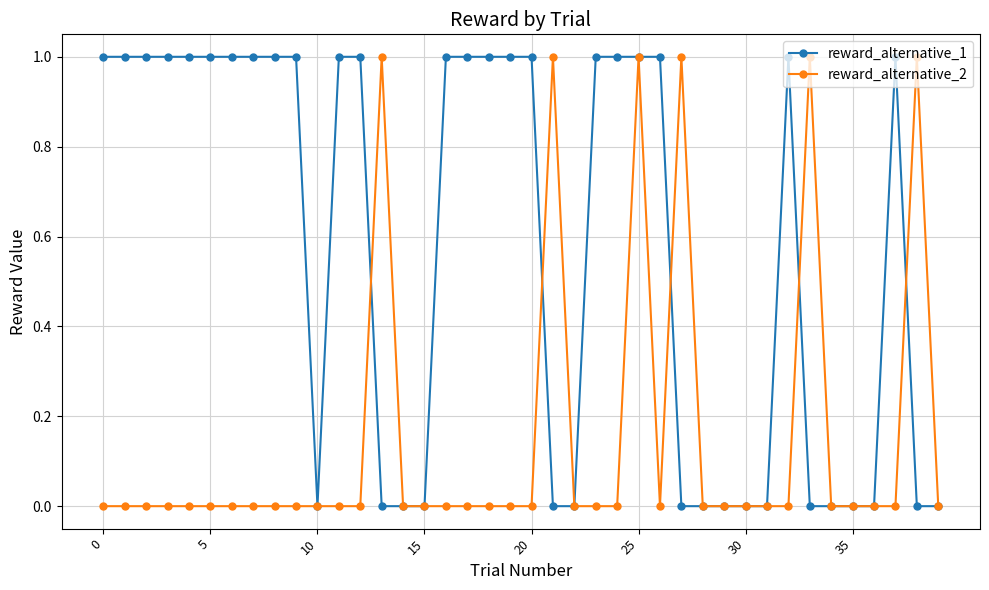

True or false: reward_alternative_1 has more than 1 points higher than both neighbors.

True